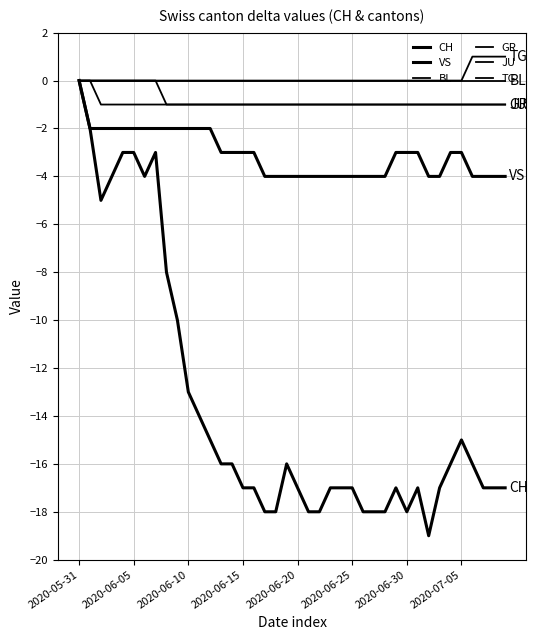

How many lines are shown in the chart?

6